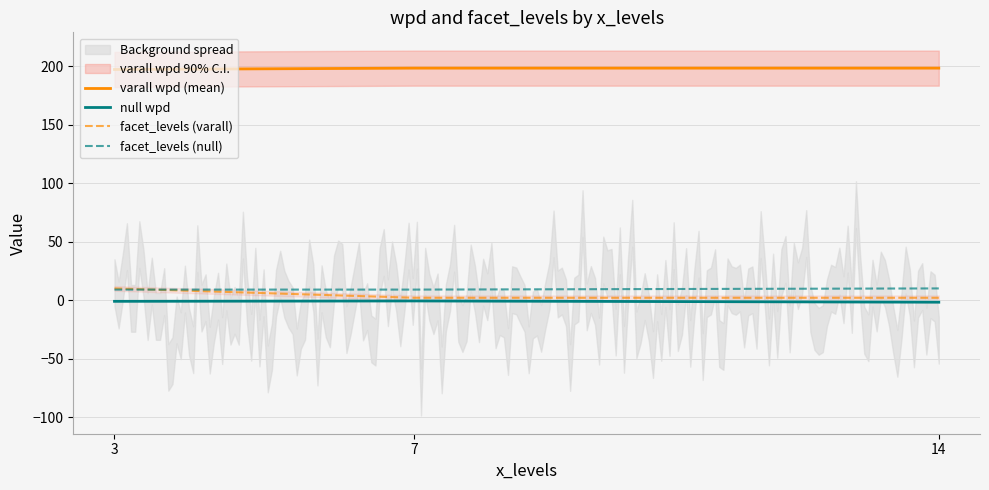

Which series has the largest total across all categories?

varall wpd (mean)